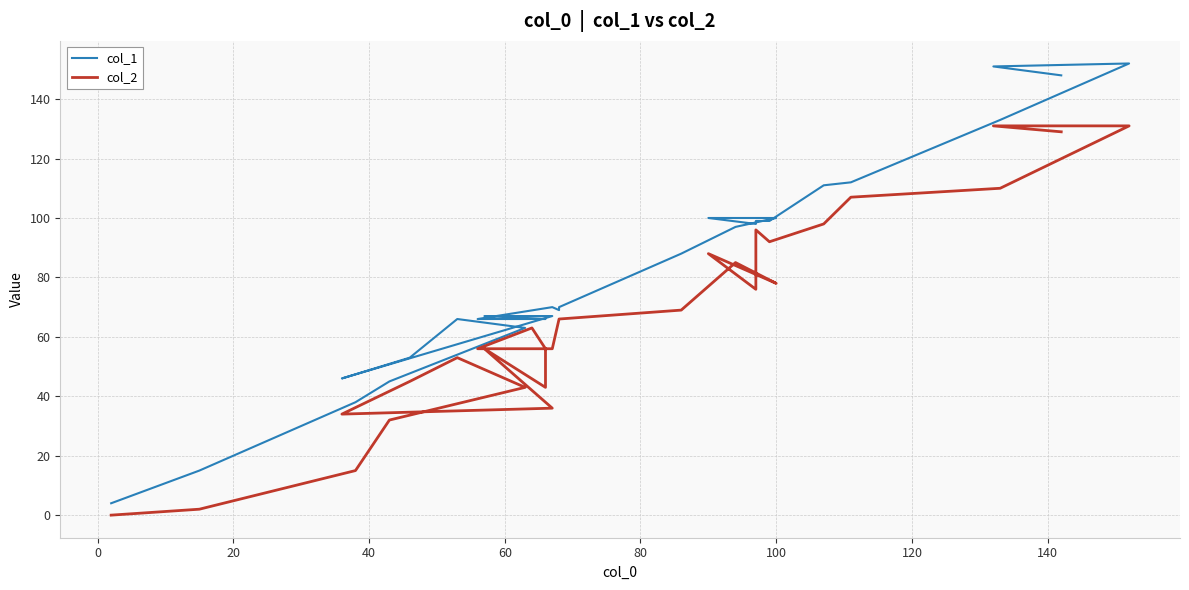

What is the greatest value displayed?

152